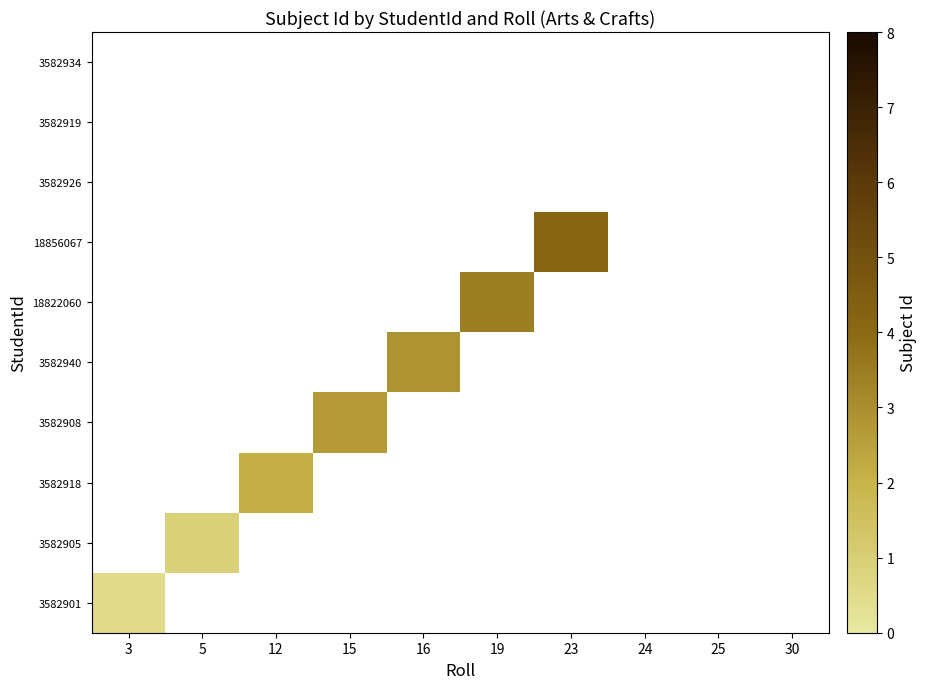

How many values in 3582901 are above zero?

1